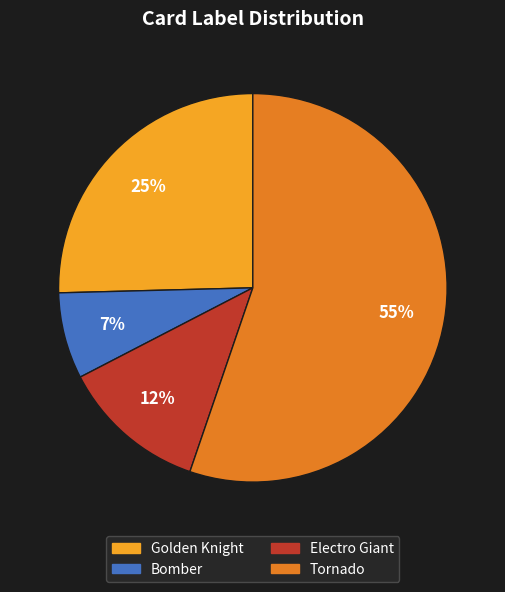

Is there any slice that represents more than half of the pie?

Yes